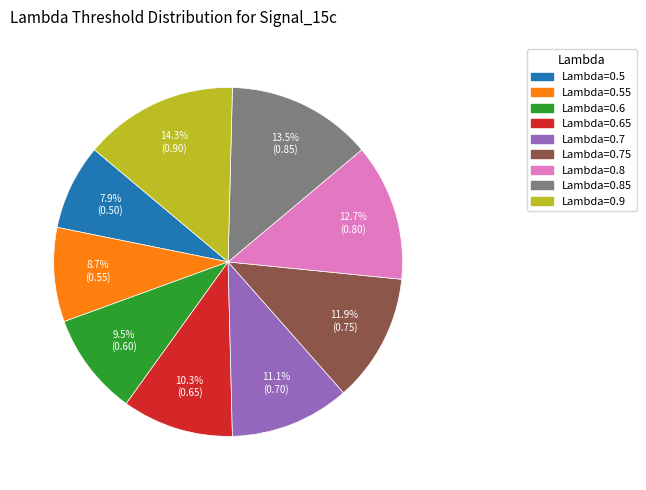

Does any single category account for the majority?

No